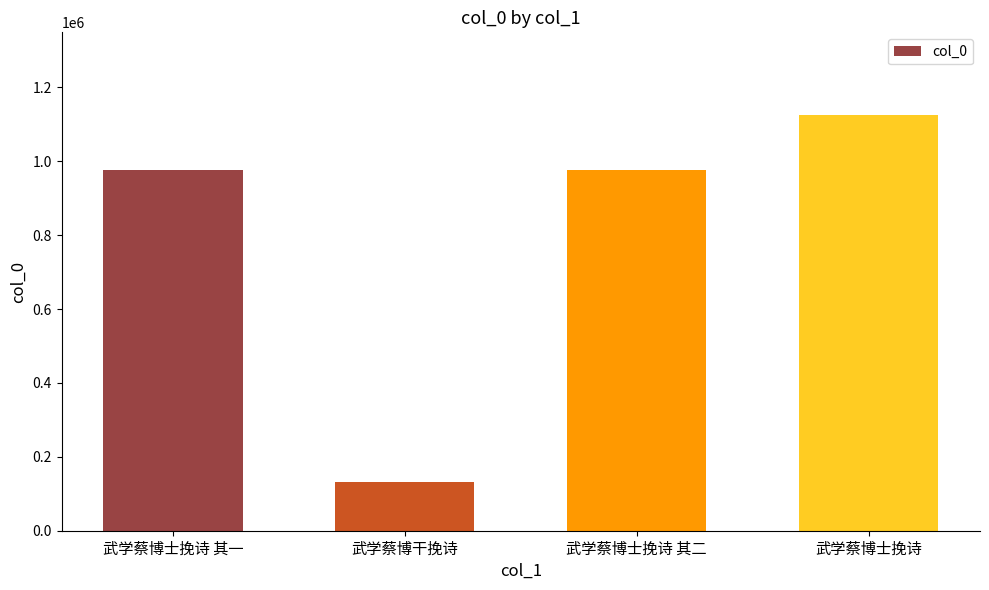

What is the difference between the maximum and minimum values?

992162